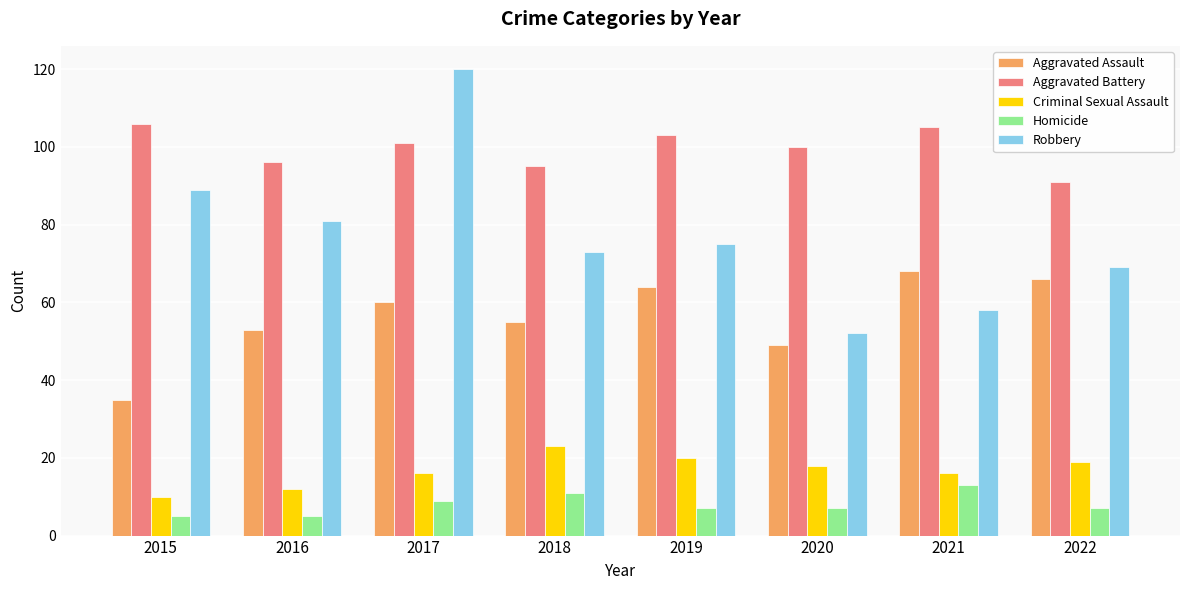

At how many categories does at least one series exceed 28?

8